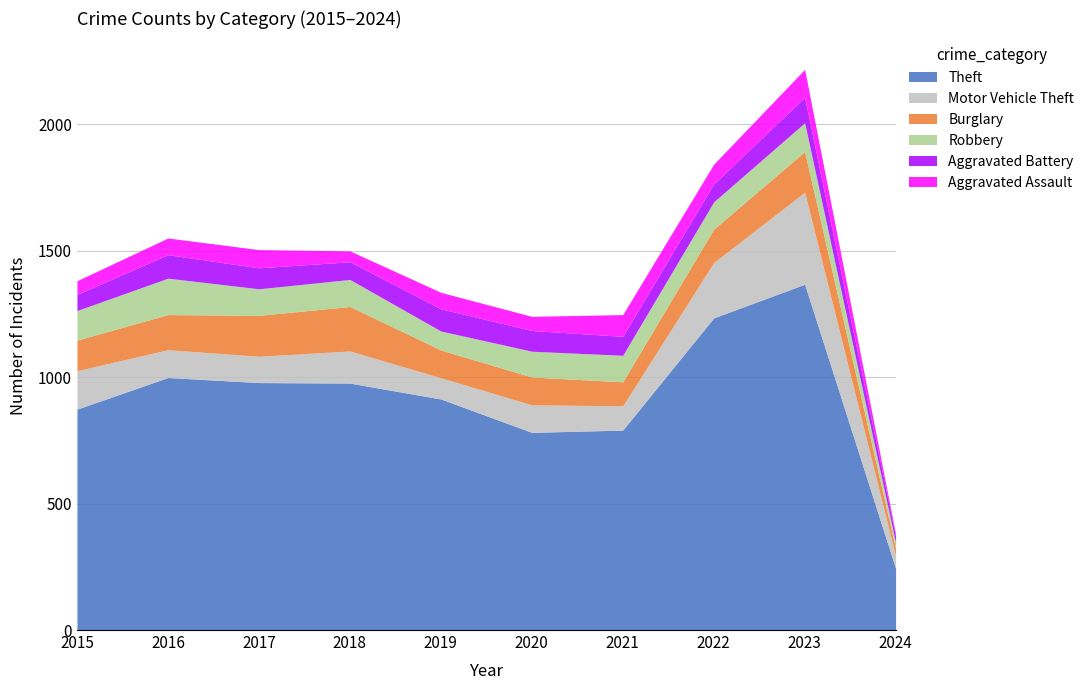

What is the difference between the maximum and second lowest values in the Motor Vehicle Theft series?

280